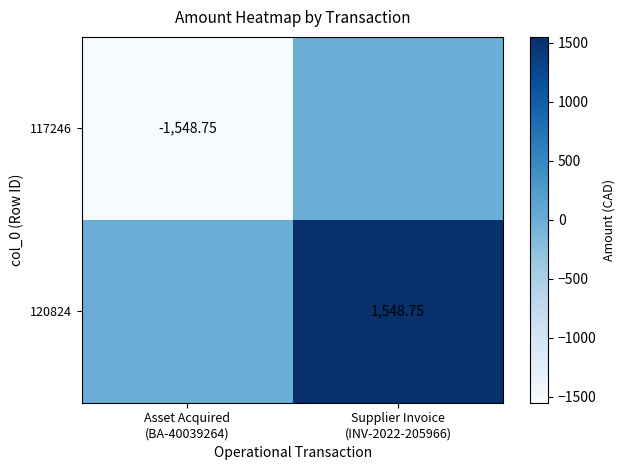

Which category has the highest value in the 120824 series?

Supplier Invoice (INV-2022-205966)